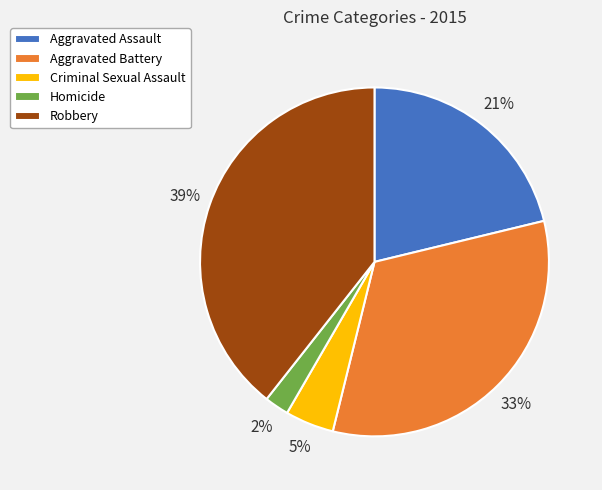

Is there a majority slice in this chart?

No